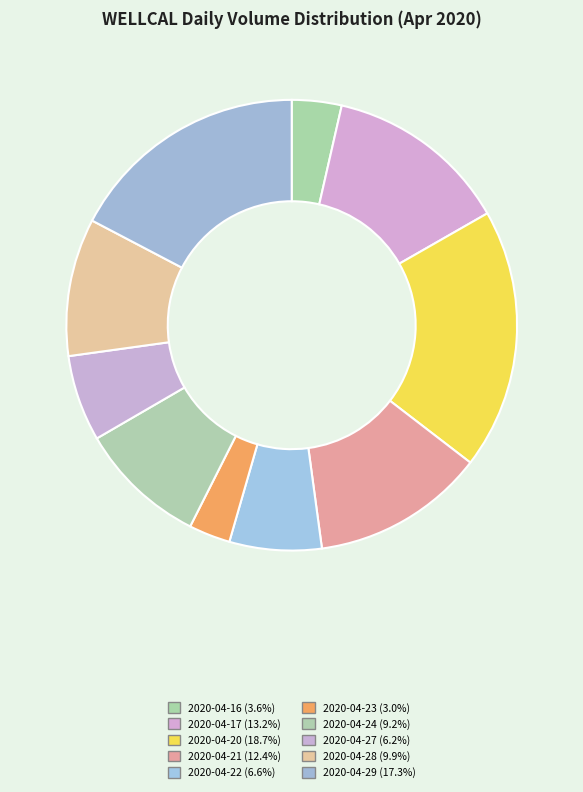

How many slices are in this pie chart?

10